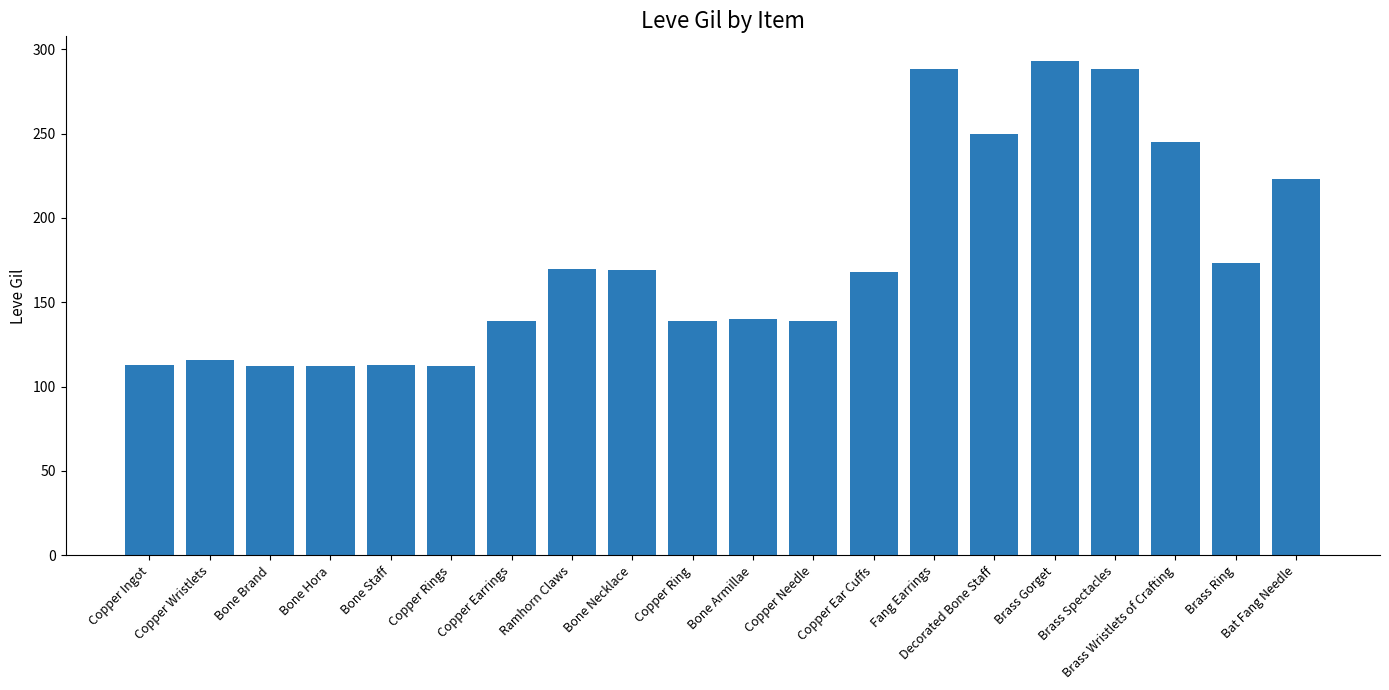

Approximately how many times larger is the value at Copper Needle compared to Fang Earrings?

0.5